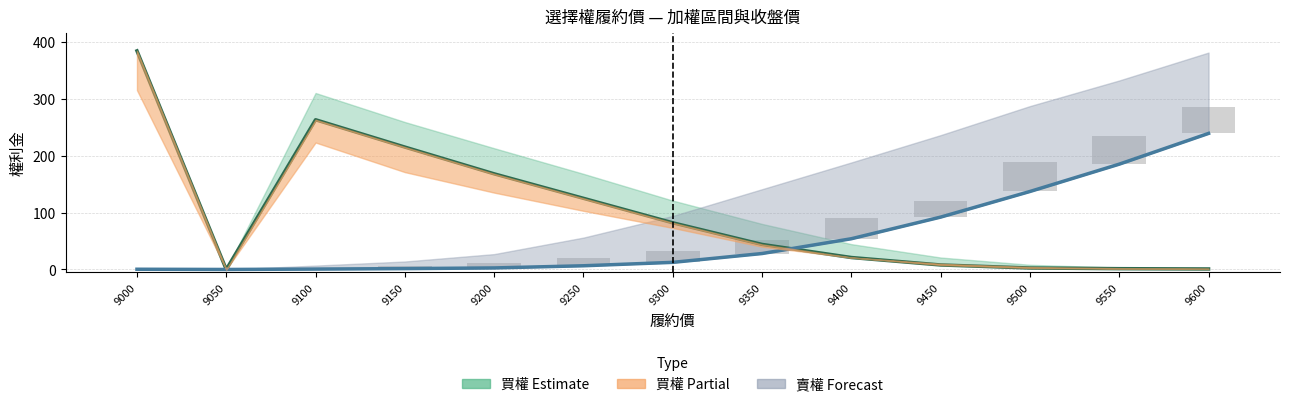

What is the approximate value of 買權 開倉收盤 at 9350?

44.0